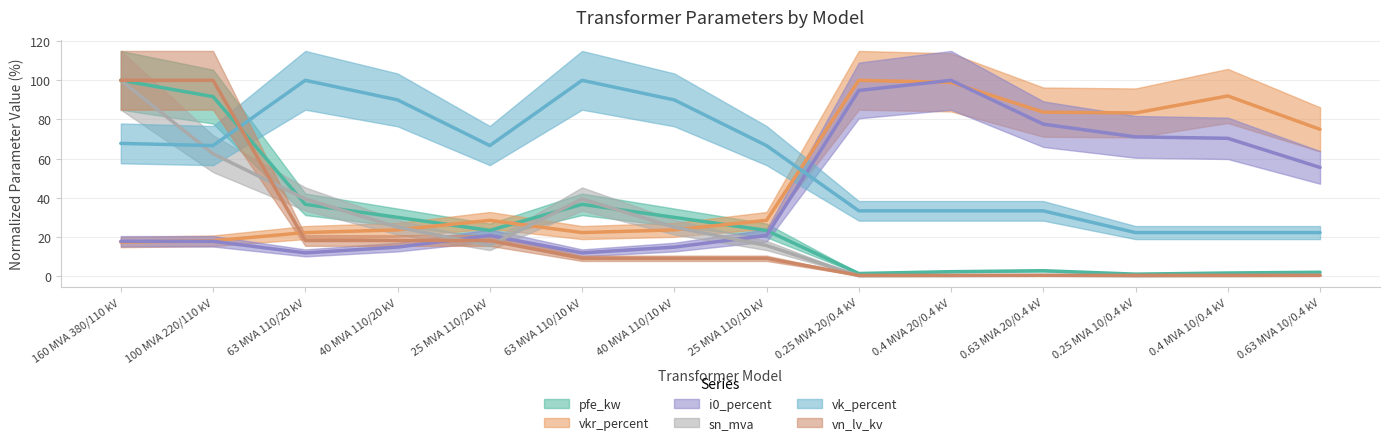

The value of pfe_kw at 160 MVA 380/110 kV is 45.3. True or false?

False